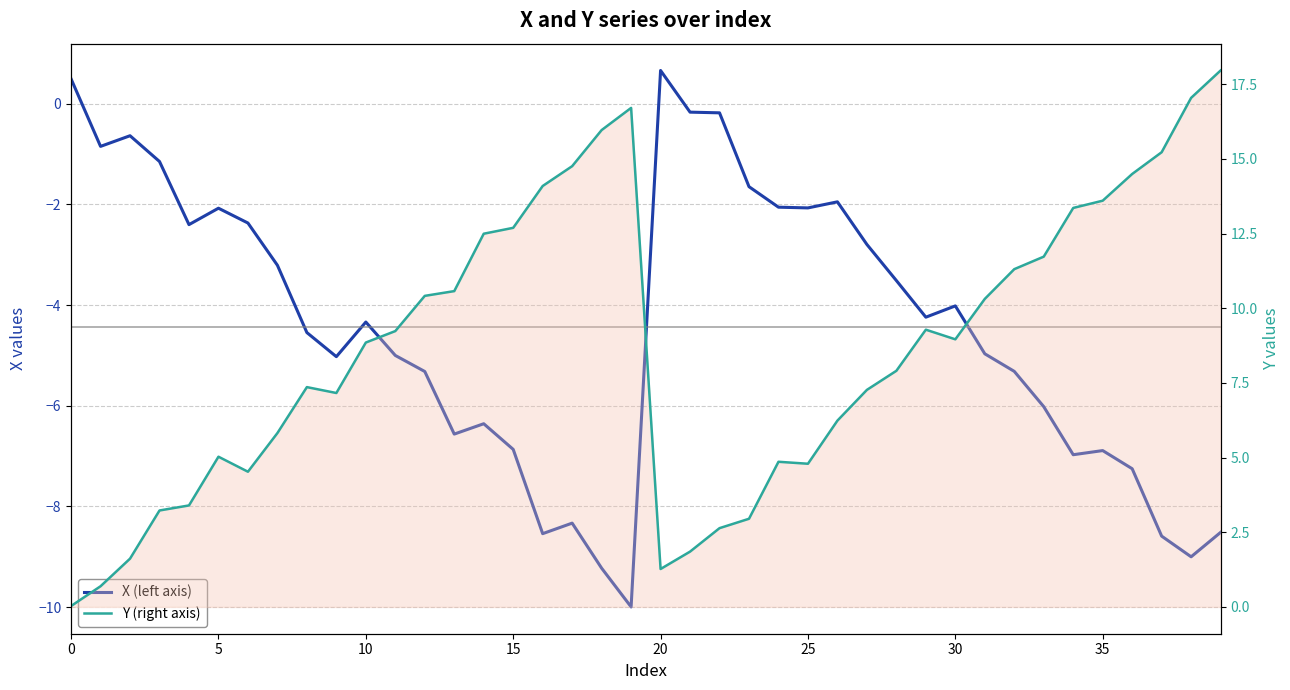

At which category does the chart reach its peak across all series?

39